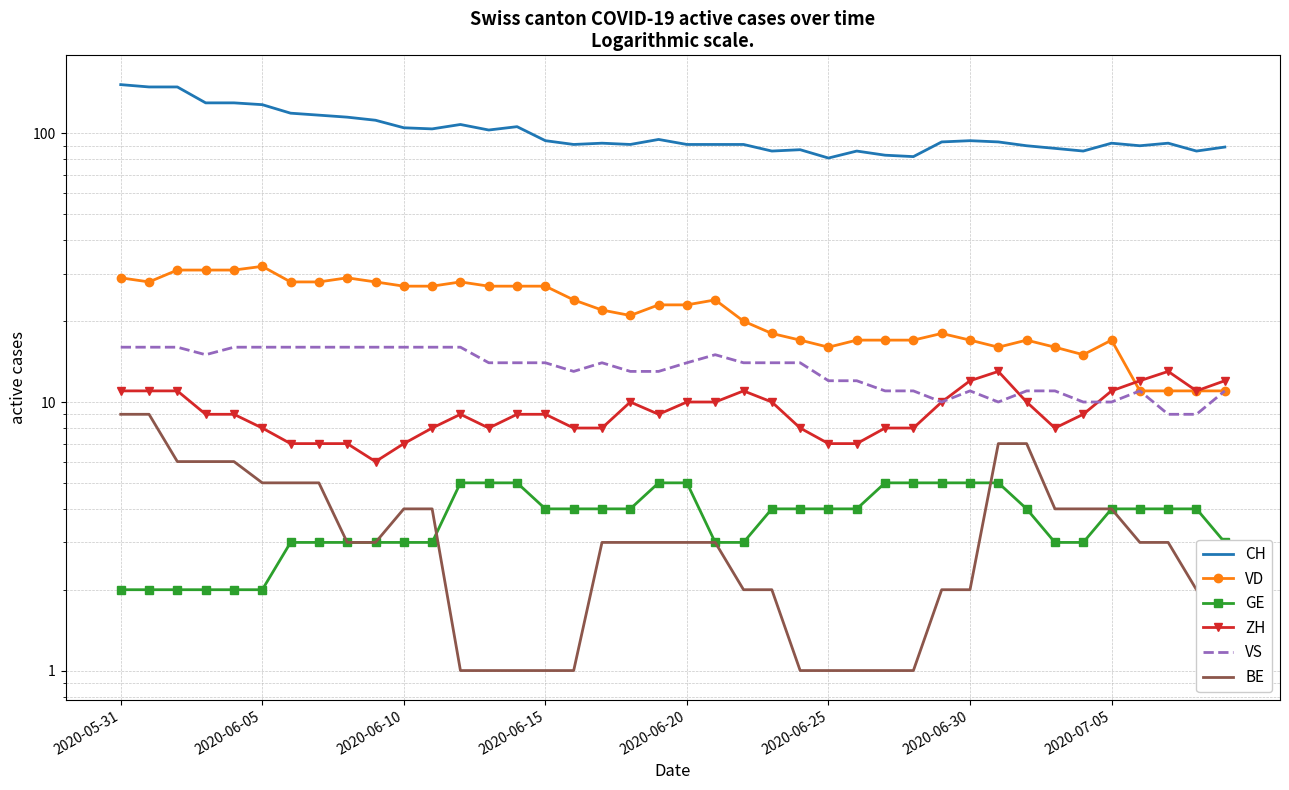

Between 2020-06-10 and 12, which series saw the biggest shift?

CH